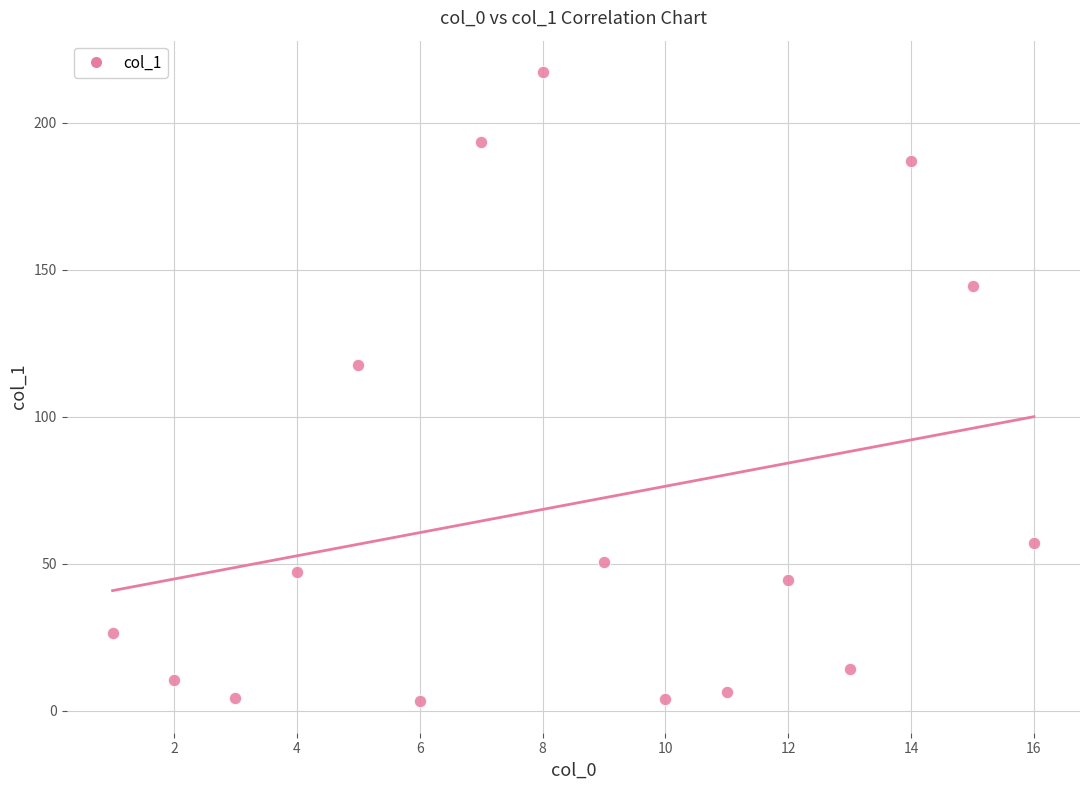

What is the range of Y values (max minus min)?

214.0